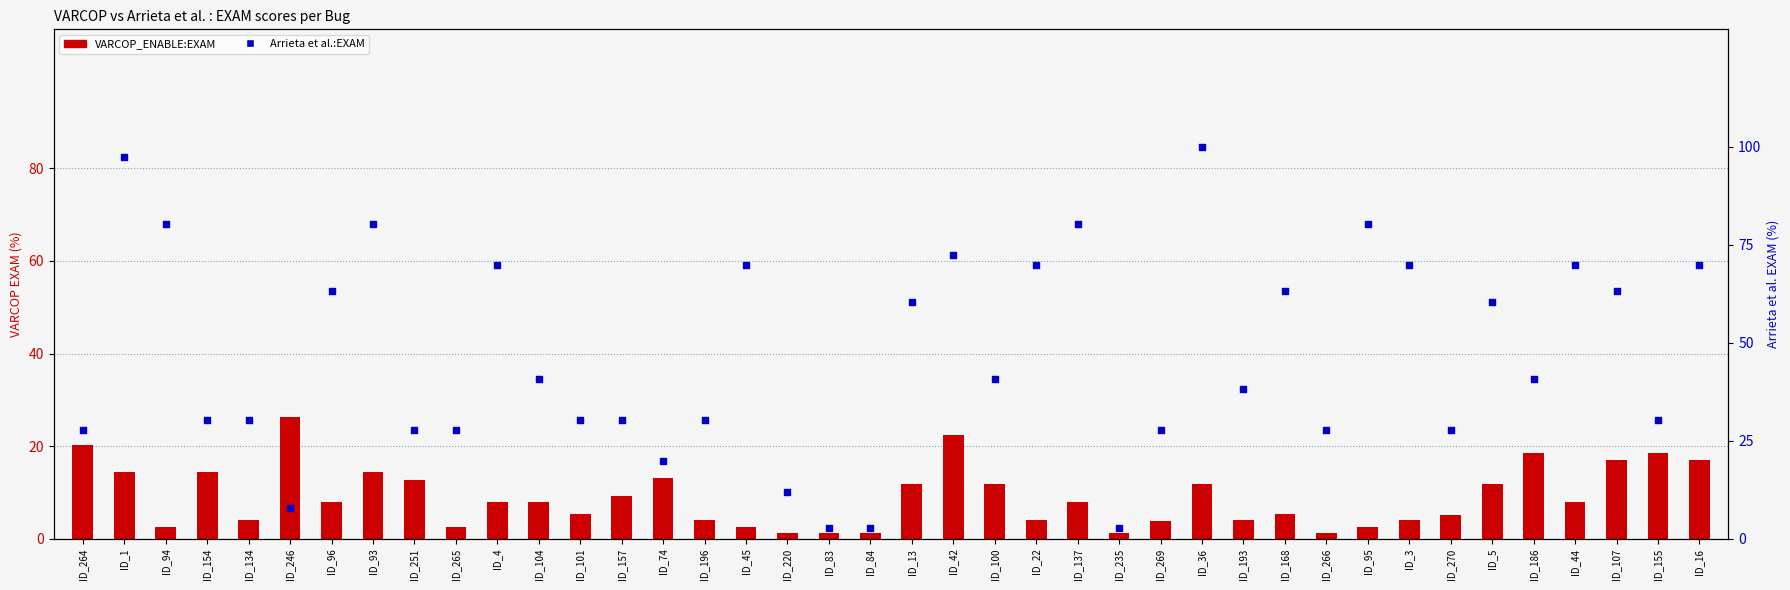

Is the value of VARCOP_ENABLE:EXAM at ID_44 greater than the value of Arrieta et al.:EXAM at ID_266?

No